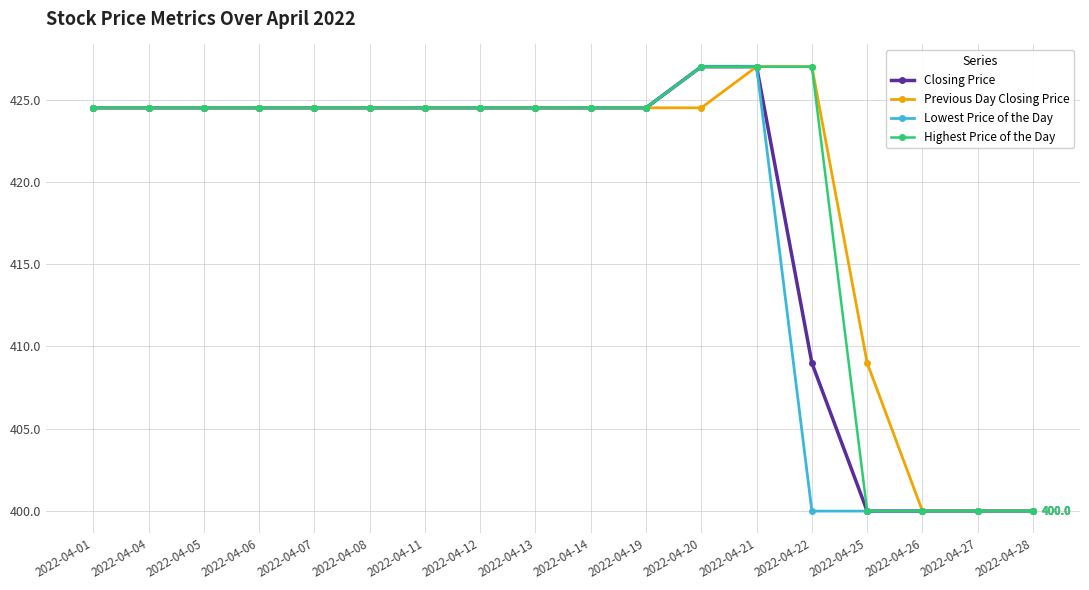

Between 2022-04-01 and 2022-04-22, which series saw the biggest shift?

Lowest Price of the Day